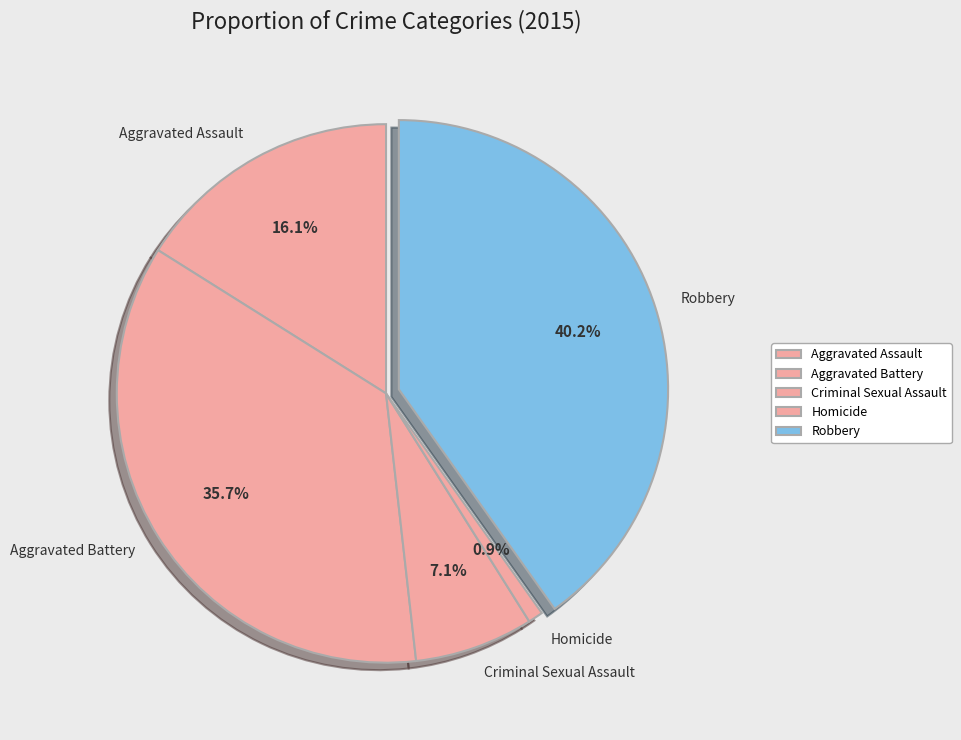

Between Aggravated Assault and Aggravated Battery, which is larger?

Aggravated Battery